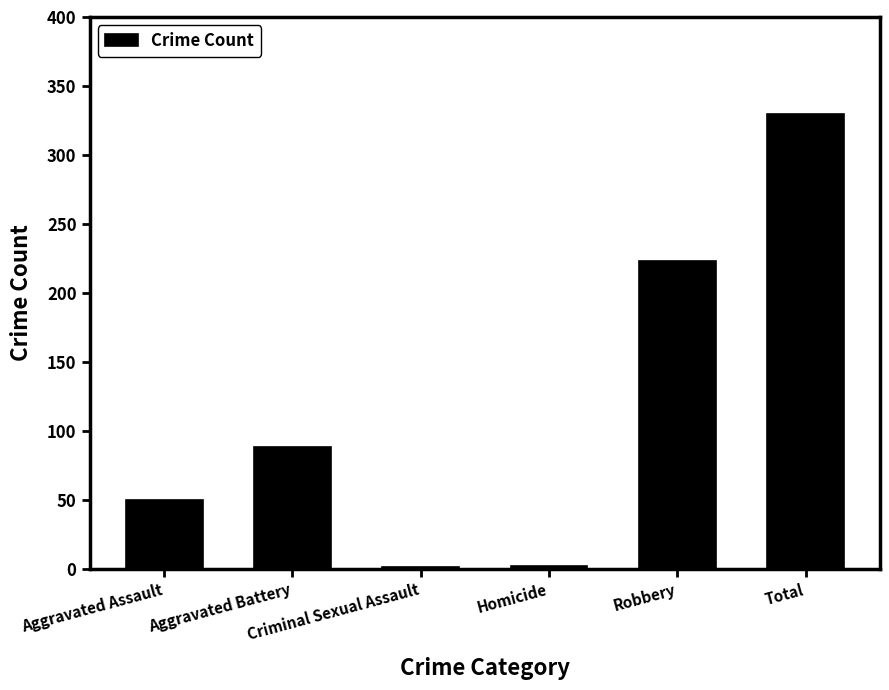

Where is the data nearest to the value 165?

Robbery